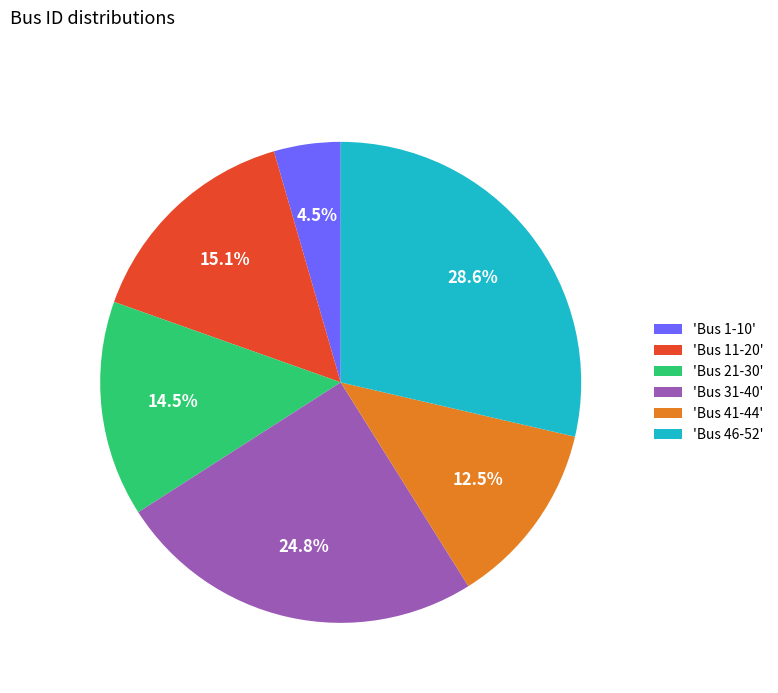

Is the sum of 'Bus 21-30' and 'Bus 46-52' greater than half?

No